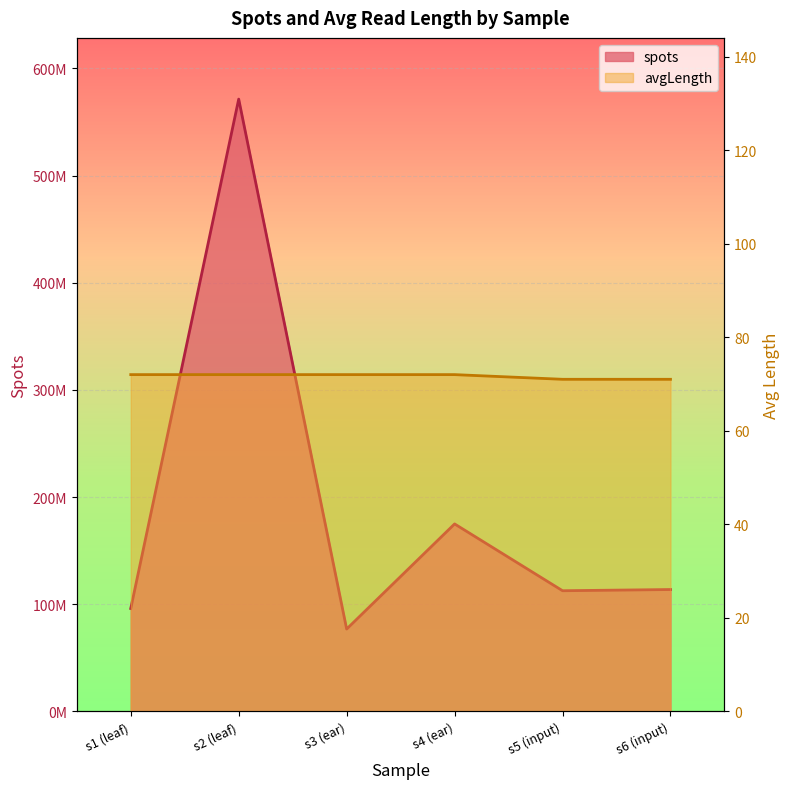

What position from the right is s1 (leaf)?

6